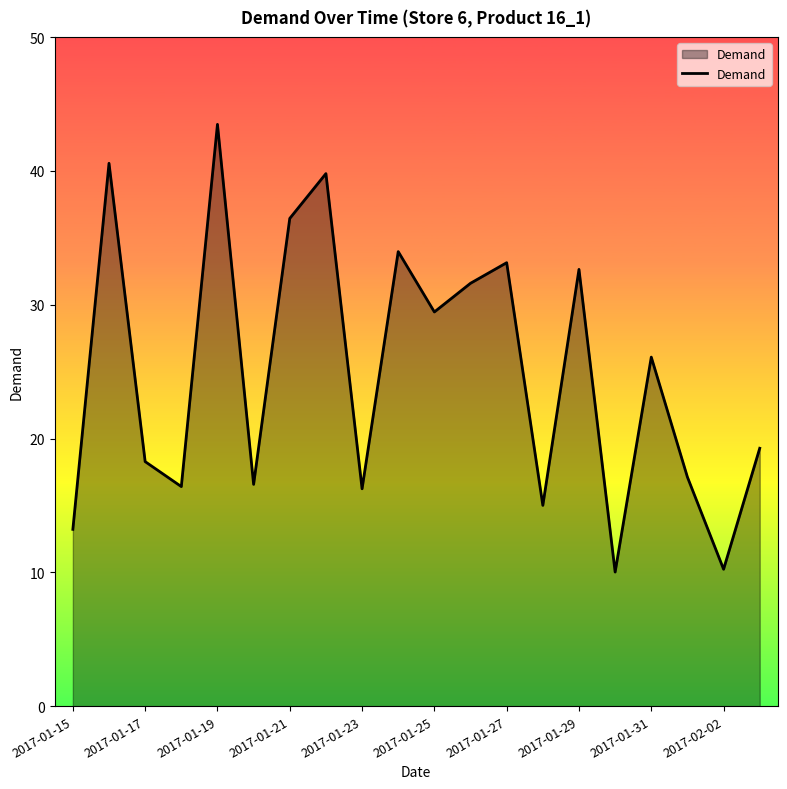

What is the difference between the maximum and minimum values?

33.5